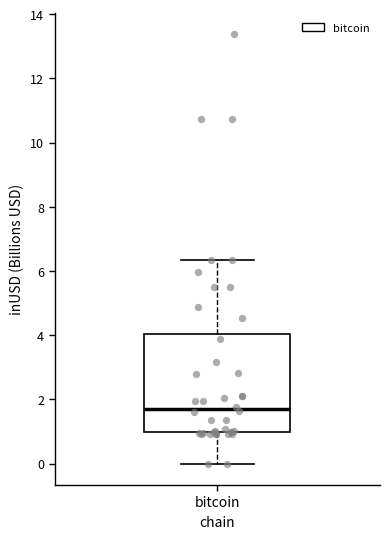

Where does the upper whisker of the box for bitcoin end on the y-axis? The values are not printed on the chart, so give them approximately, as read against the axis.

6.4